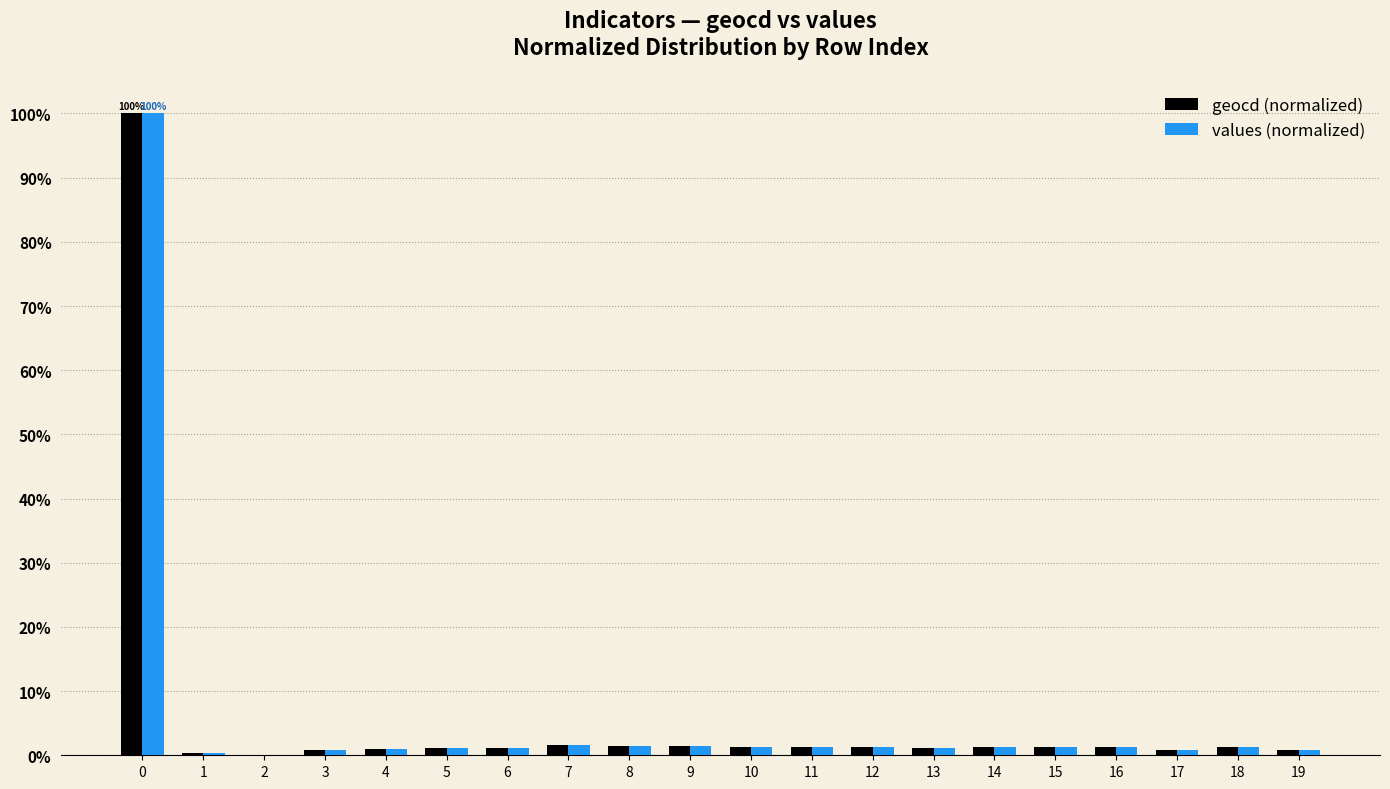

What is the maximum value shown in the chart?

100.0